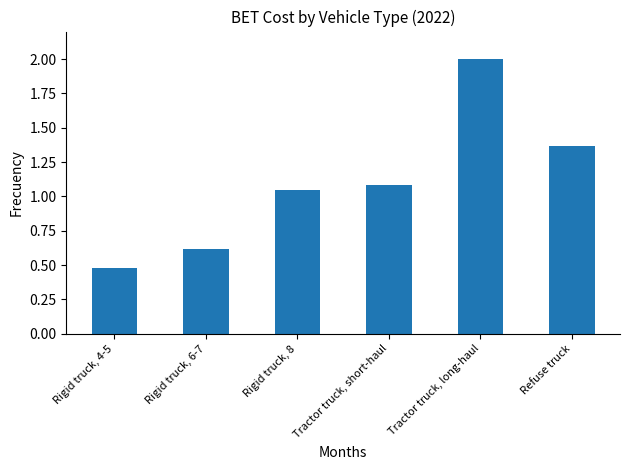

Is it true that the value at Tractor truck, short-haul is 1.6?

False